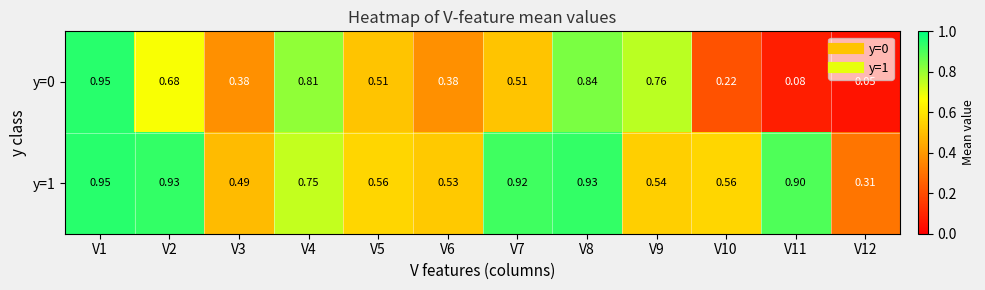

Between V8 and V11, which series saw the biggest shift?

y=0